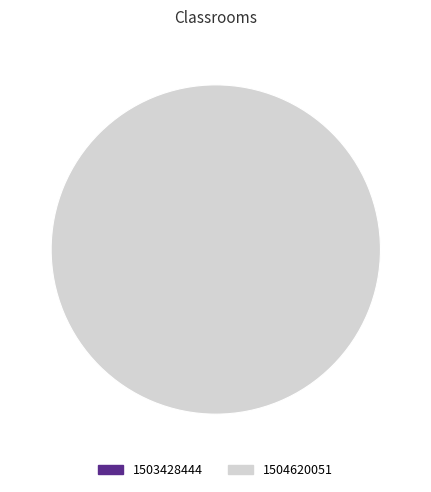

Rank the categories by value from lowest to highest.

1503428444, 1504620051